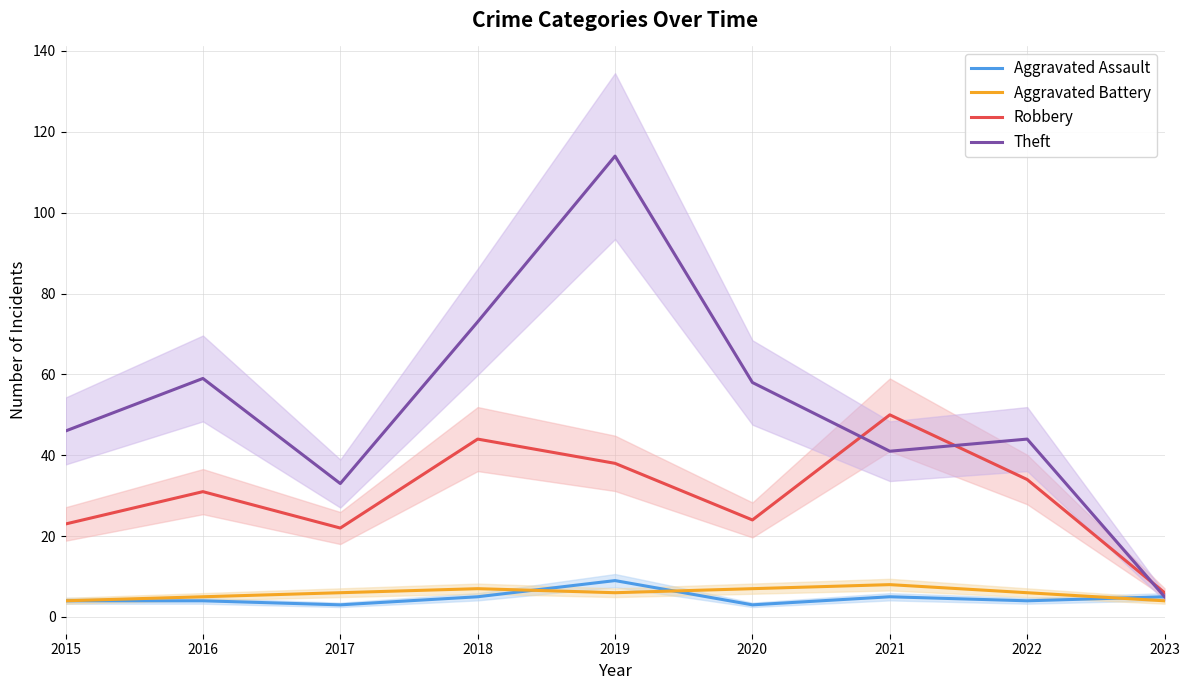

Which has a higher value, 2020 or 2022?

2022